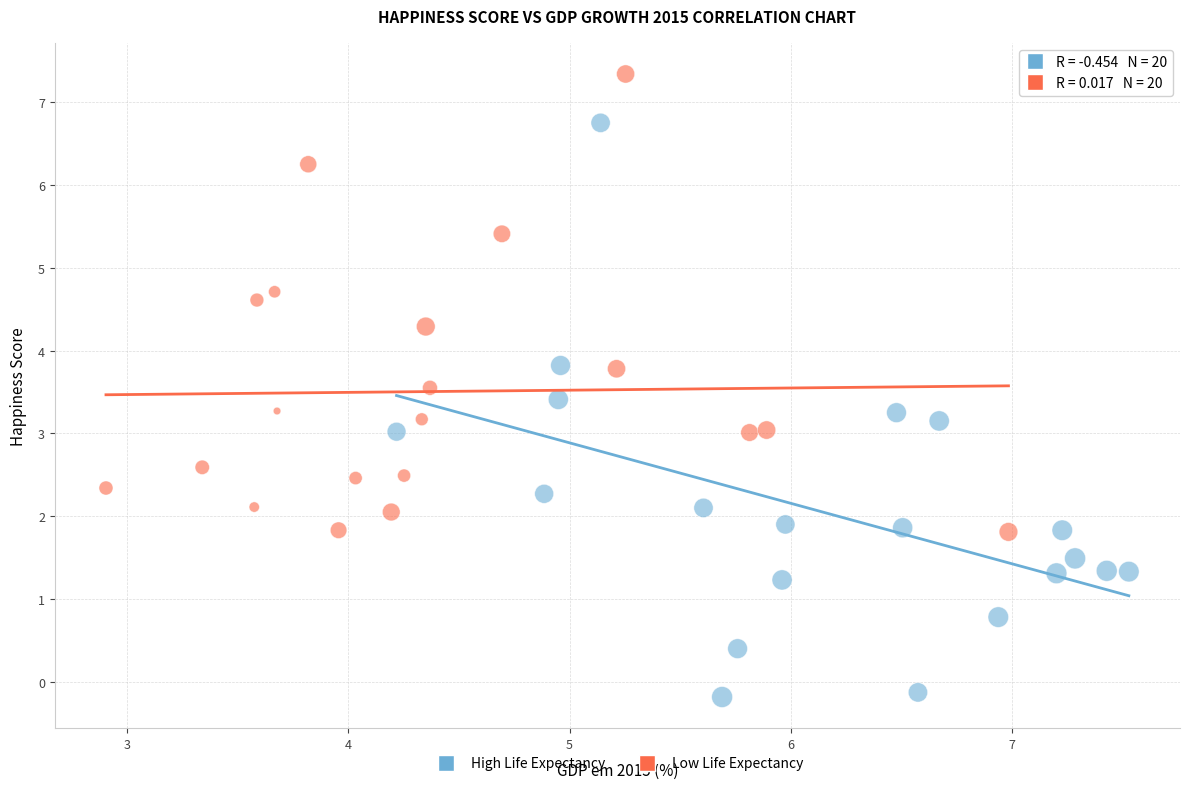

Which series contains the highest Y value?

Low Life Expectancy